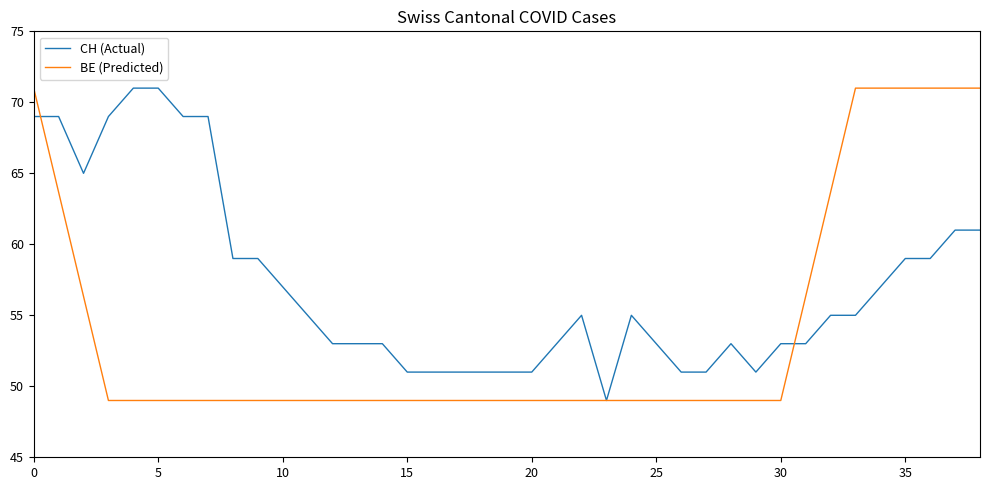

Which series has the largest total across all categories?

CH (Actual)